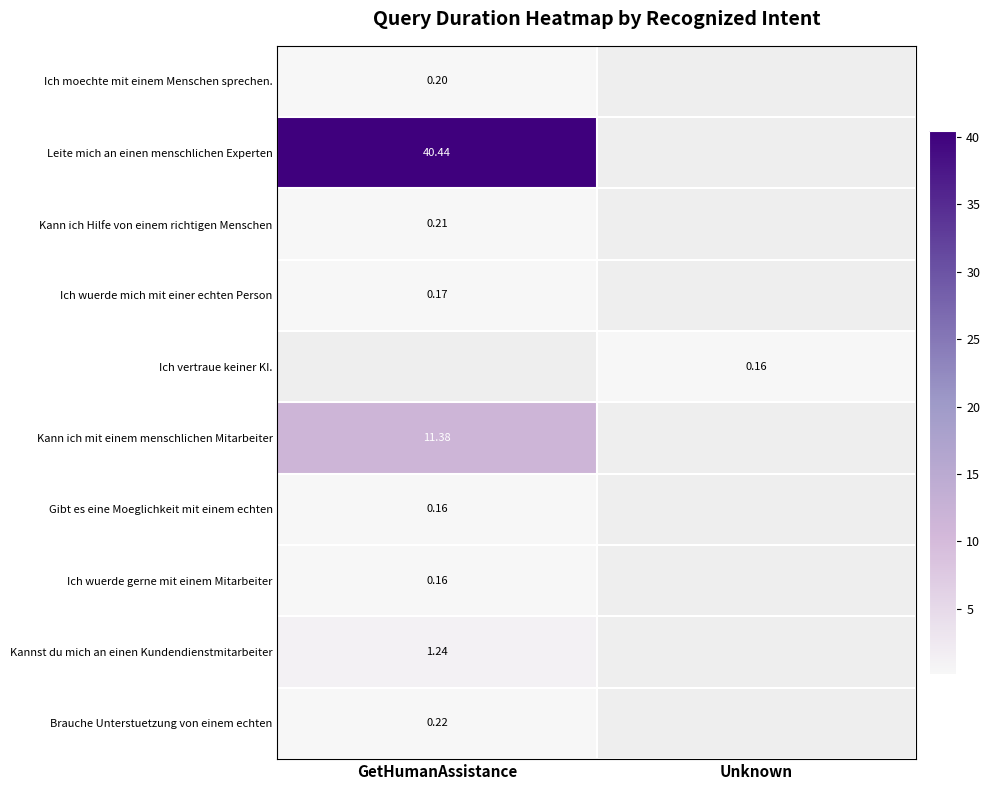

How many categories are shown in the chart?

2